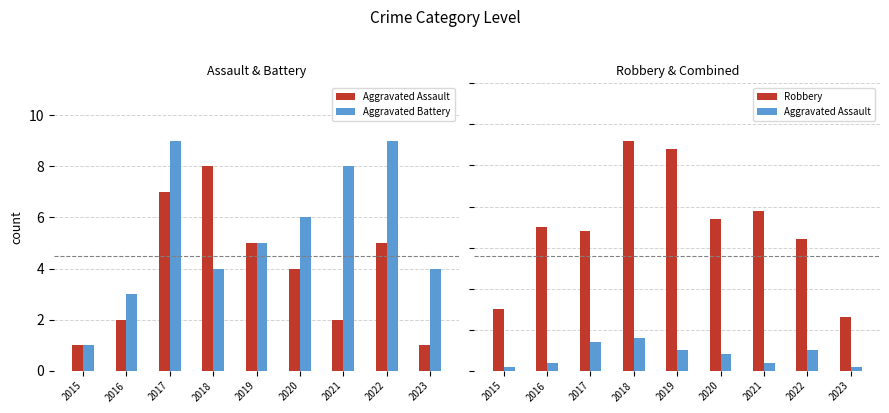

How many series are shown in this chart?

3